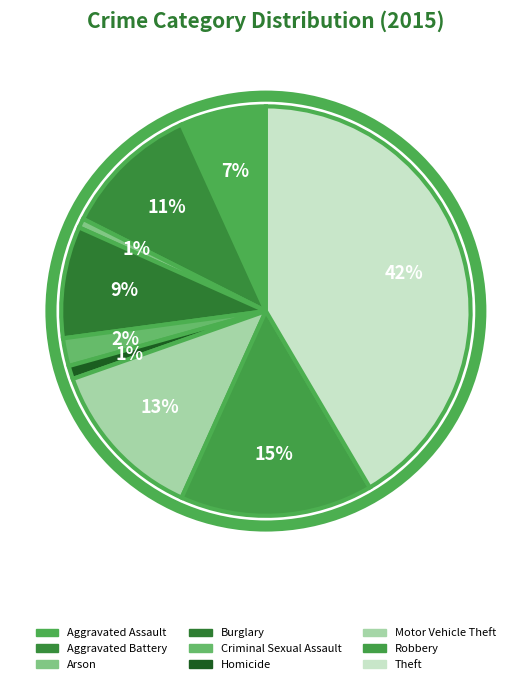

Do Aggravated Assault and Homicide together represent more than half of the pie?

No